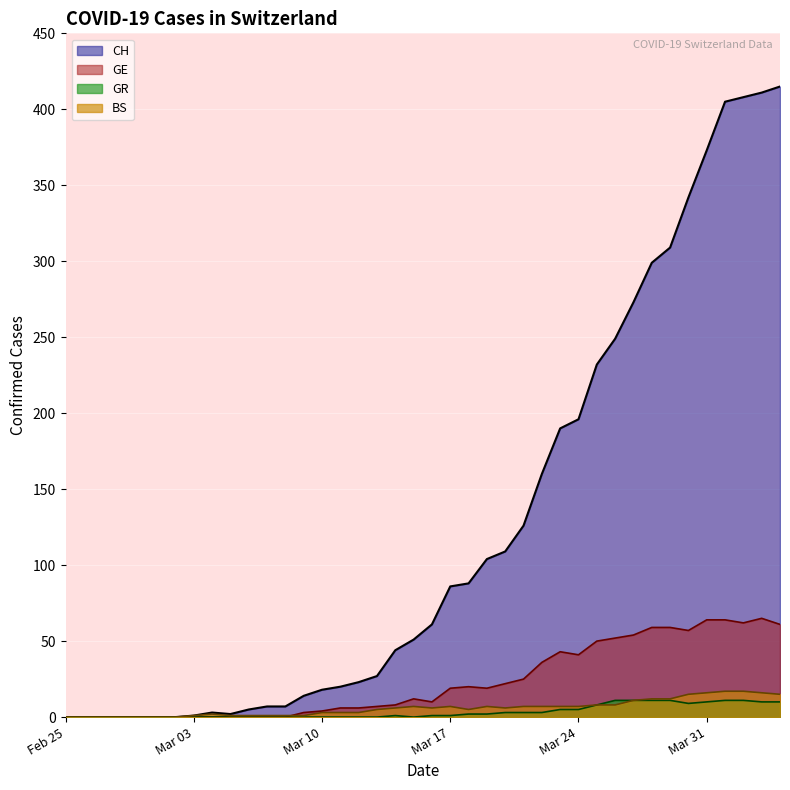

The GE series shows 4 at Mar 10. True or false?

True